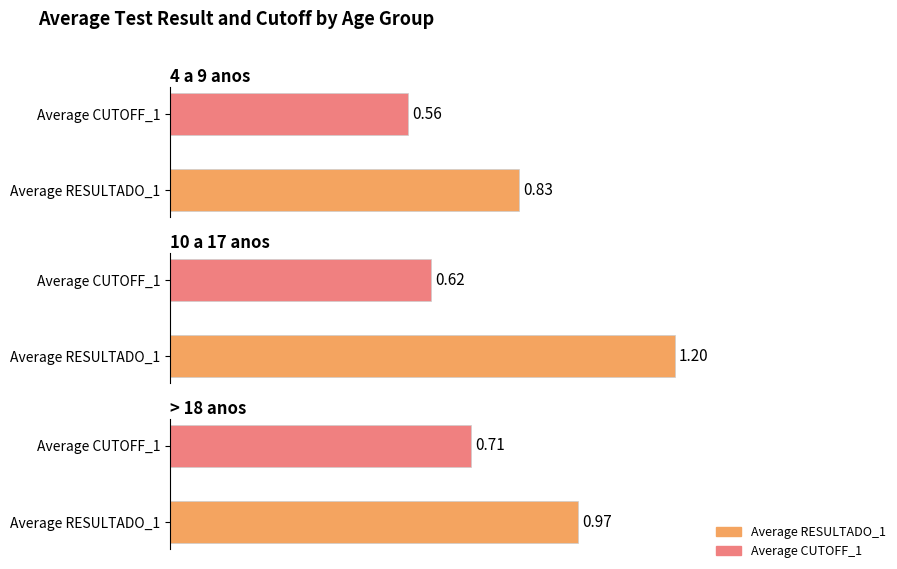

Rank the series at 4 a 9 anos (2) from highest to lowest value.

Average RESULTADO_1, Average CUTOFF_1